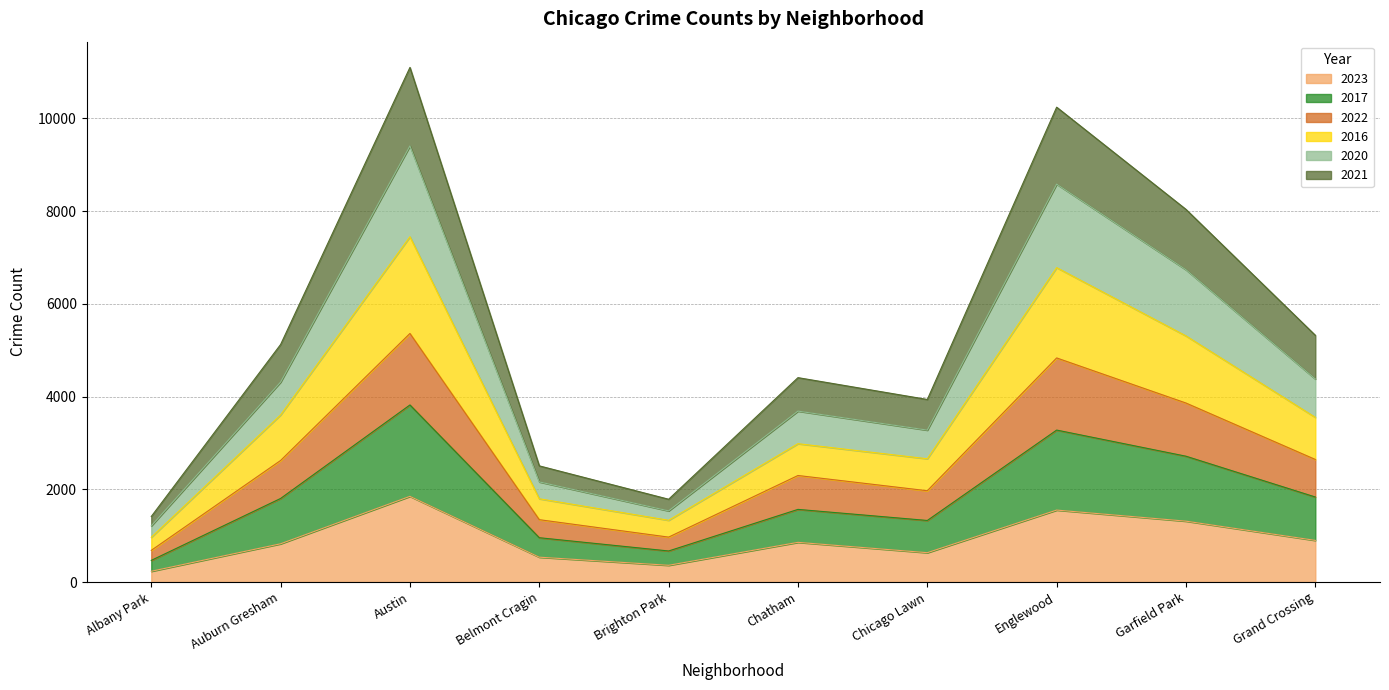

True or false: 2023 has more than 0 points higher than both neighbors.

True